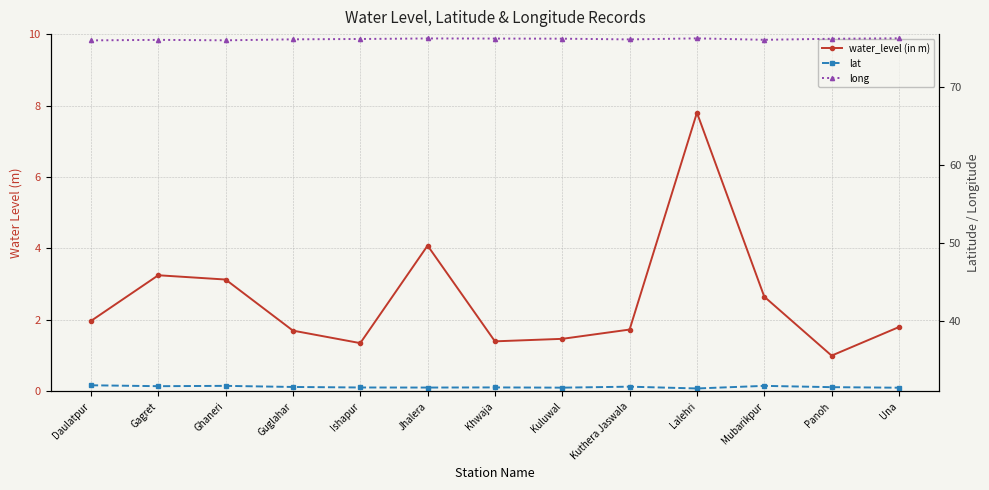

The value of water_level (in m) at Kuthera Jaswala is 1.7. True or false?

True